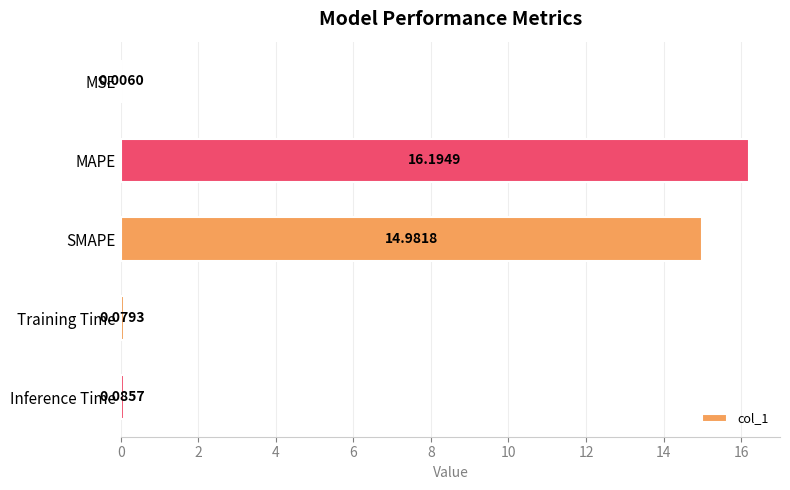

What is the sum of the values at MSE and MAPE?

16.2